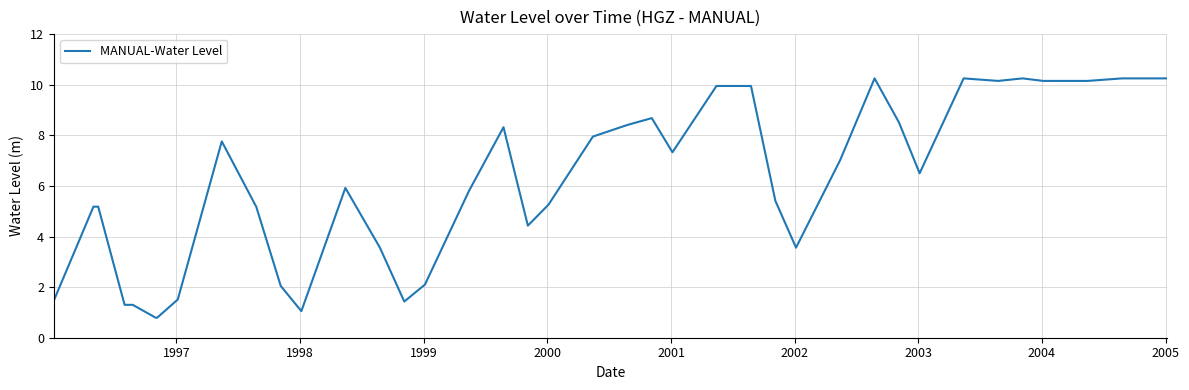

What is the smallest value displayed?

0.8